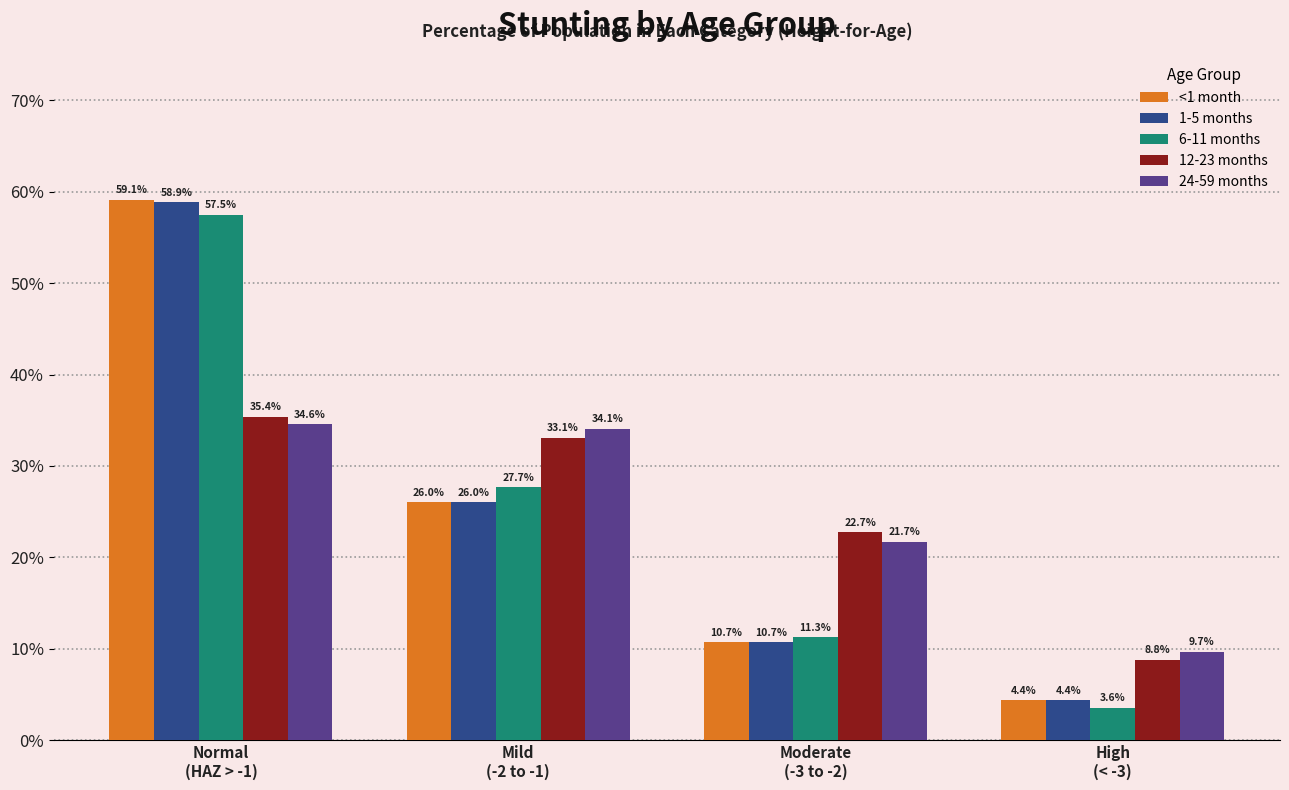

What is the label of the 2nd bar from the left?

Mild
(-2 to -1)